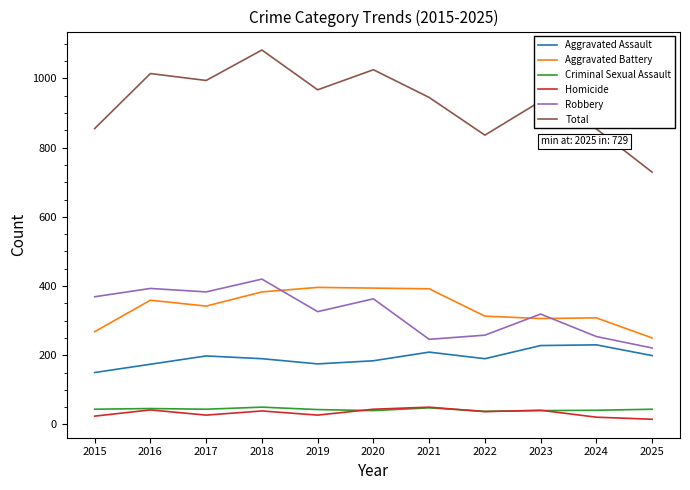

Which series has the largest total across all categories?

Total